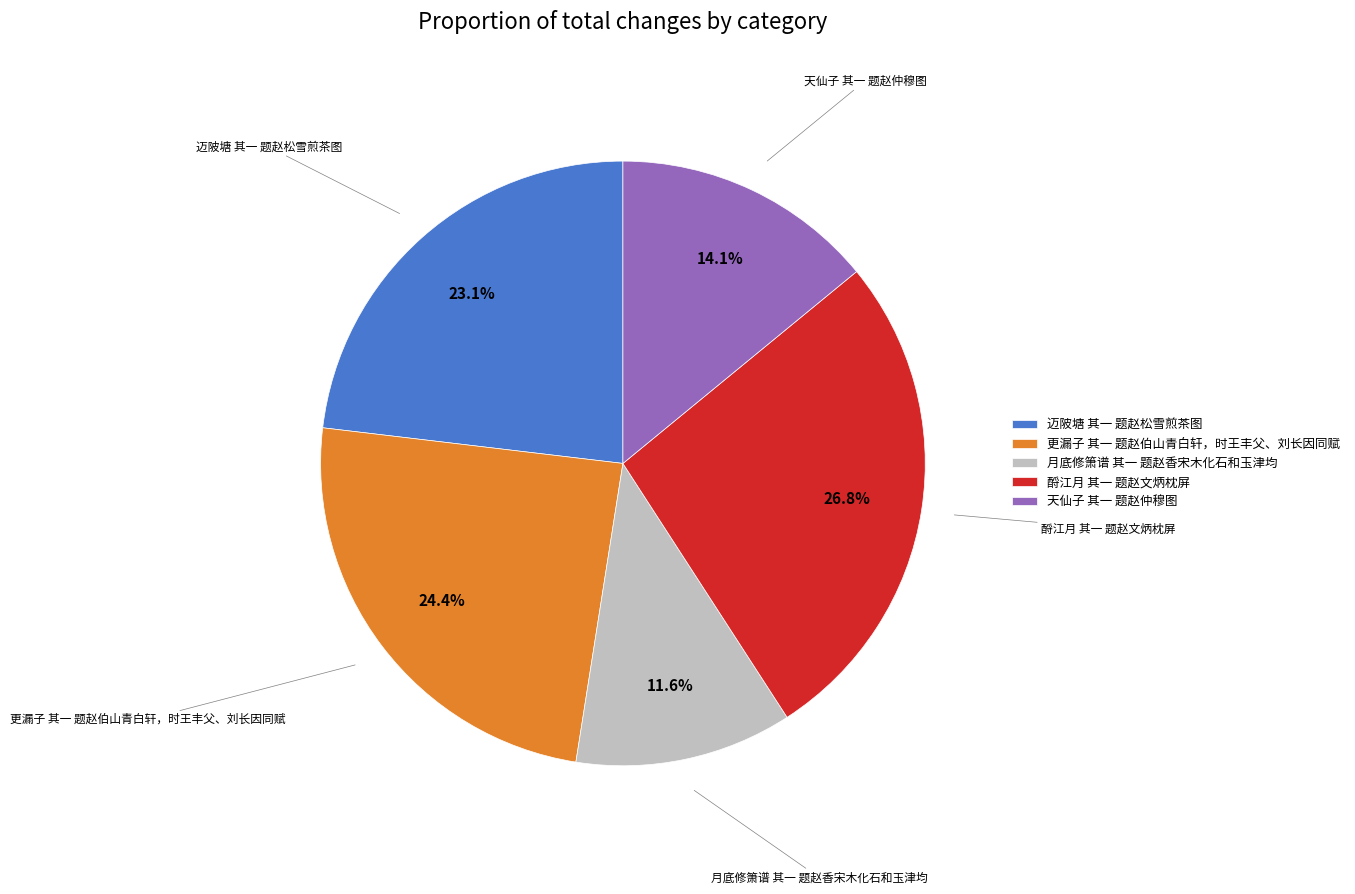

To the nearest percent, what is the difference between the 迈陂塘 其一 题赵松雪煎茶图 and 酹江月 其一 题赵文炳枕屏 slice percentages?

4%